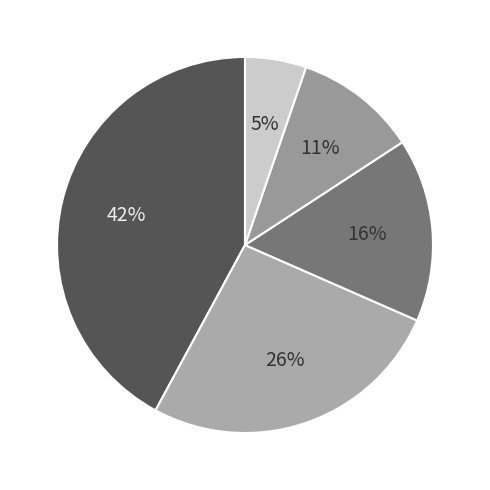

Which slice is the largest?

balance